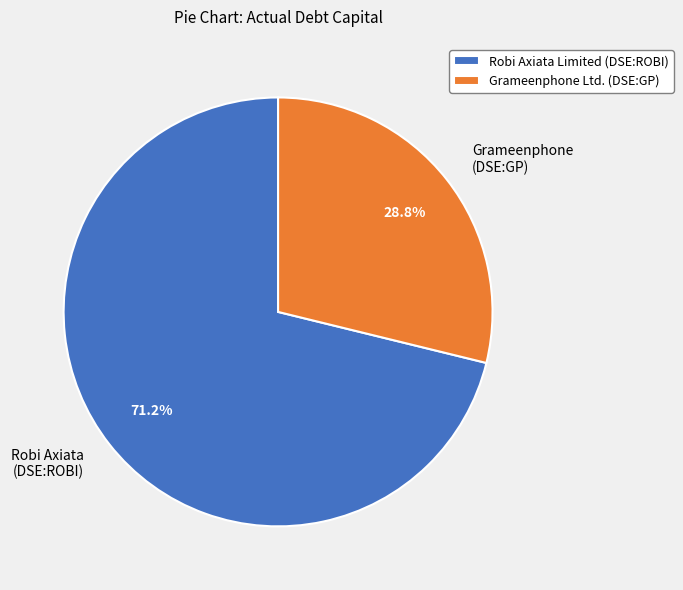

Is it true that Grameenphone Ltd. (DSE:GP) is 24% of the pie?

False